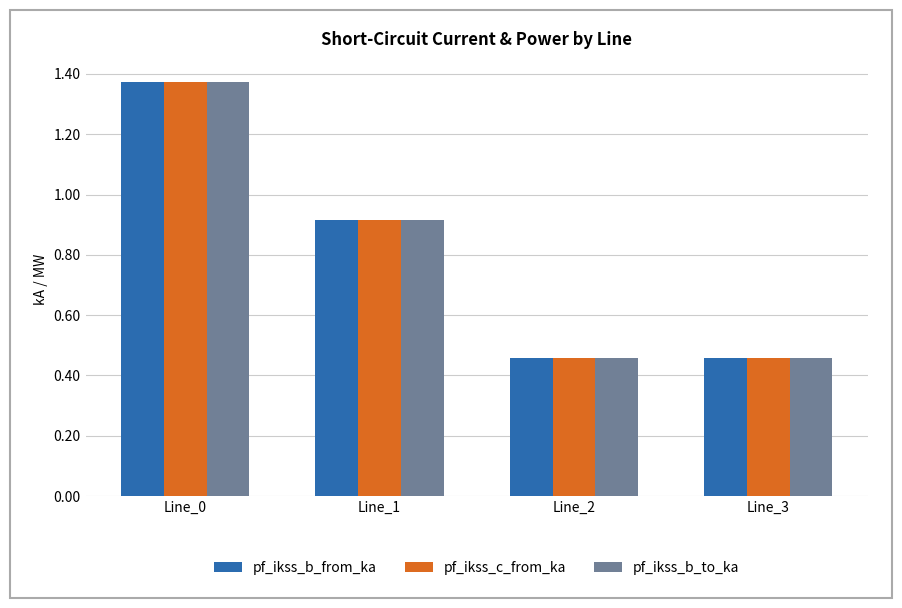

What is the sum of all pf_ikss_c_from_ka values?

3.2